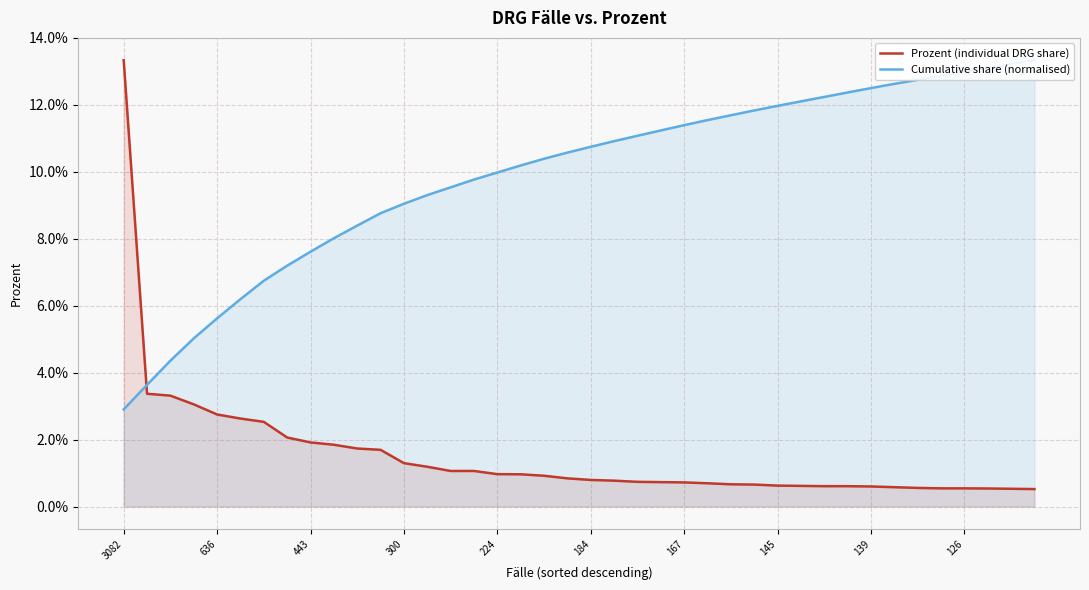

Which category has the highest value across all series?

3082